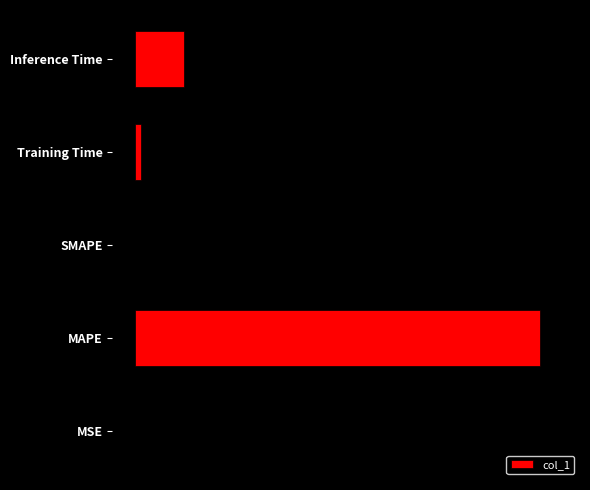

Count the number of values greater than 0.

4